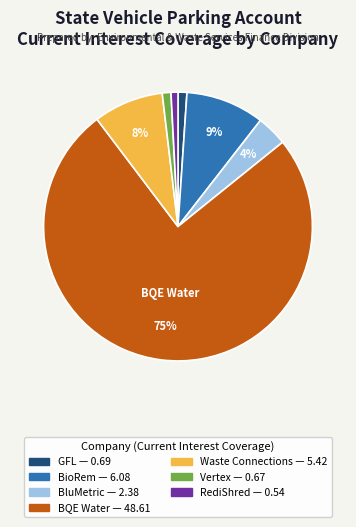

To the nearest percent, what is the difference between the largest and smallest slice percentages?

75%